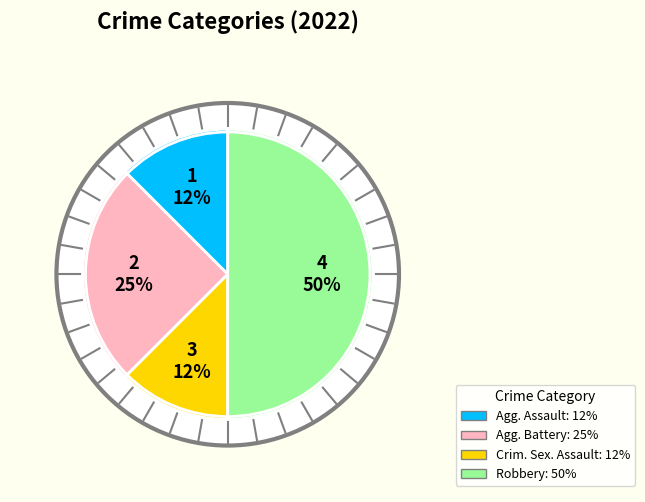

True or false: Criminal Sexual Assault accounts for 12% of the total.

True